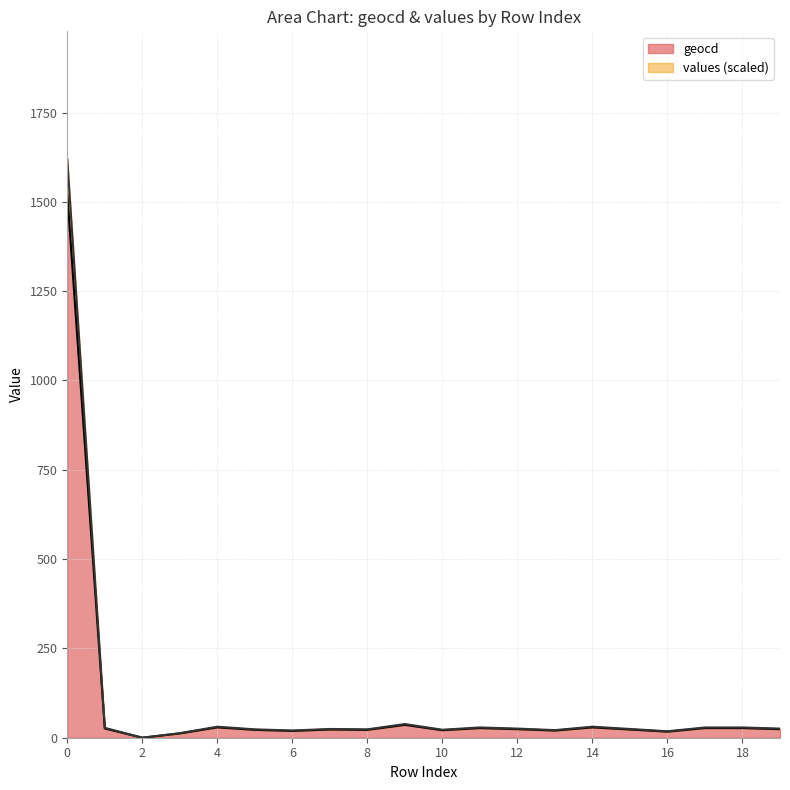

True or false: values and geocd cross at least once.

False